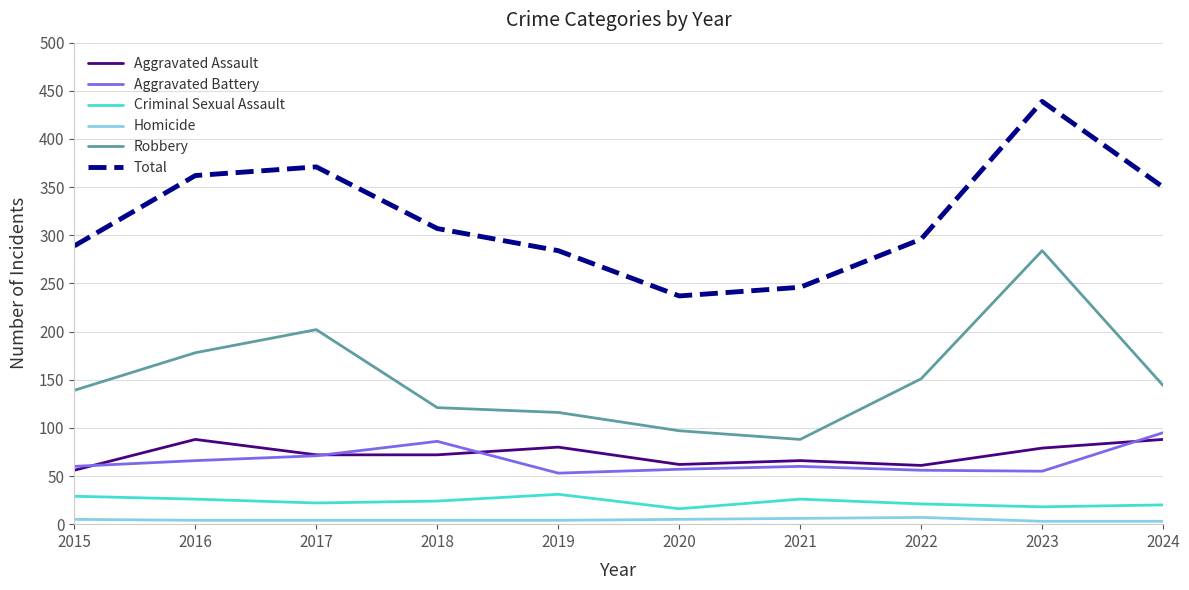

The value of Aggravated Assault at 2021 is 26. True or false?

False